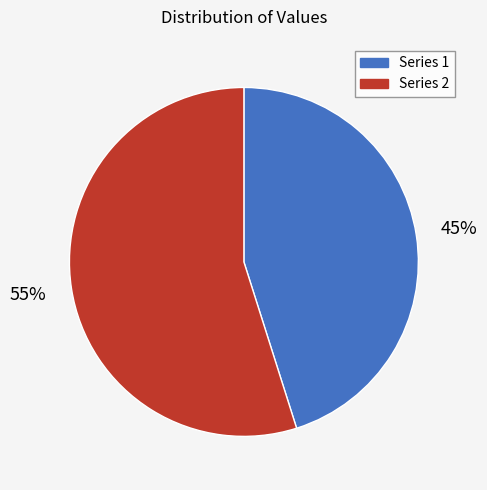

How many segments does this pie chart have?

2